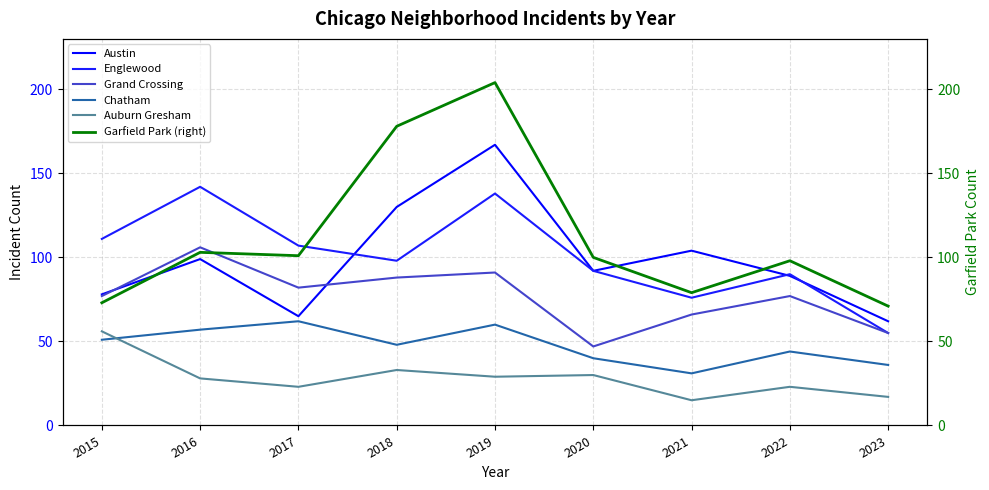

At how many categories does at least one series exceed 187?

1